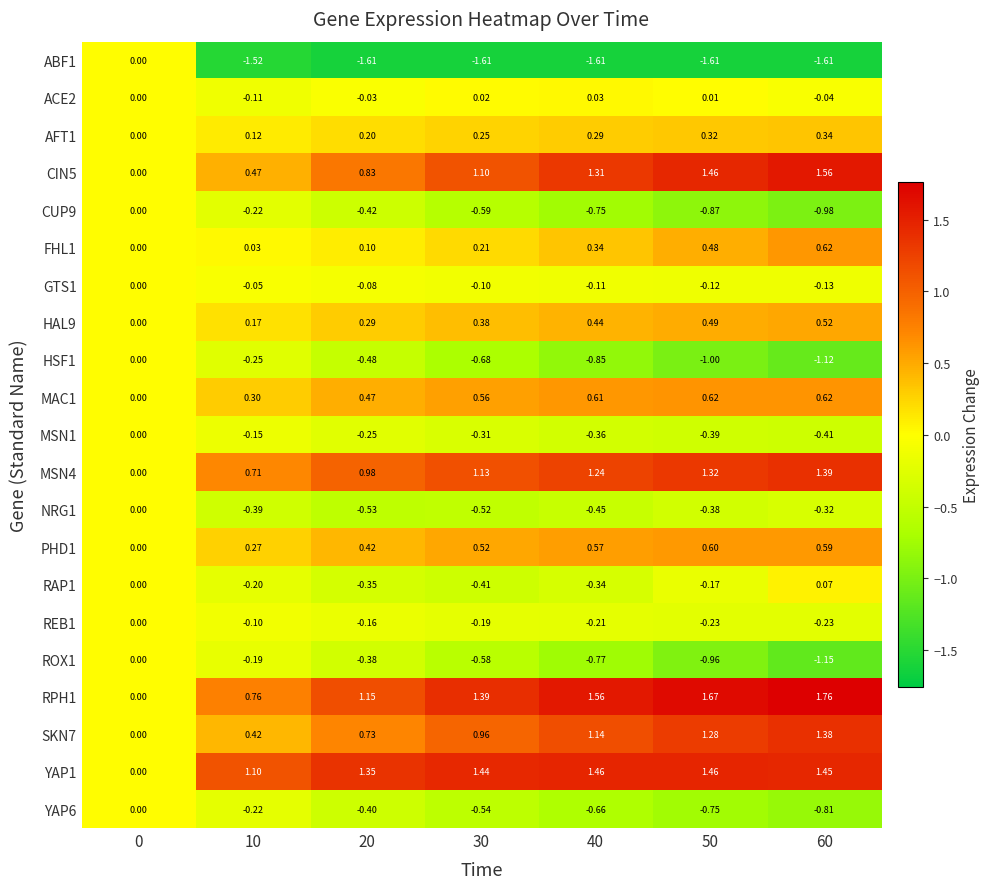

Between 40 and 60, which series saw the biggest shift?

RAP1